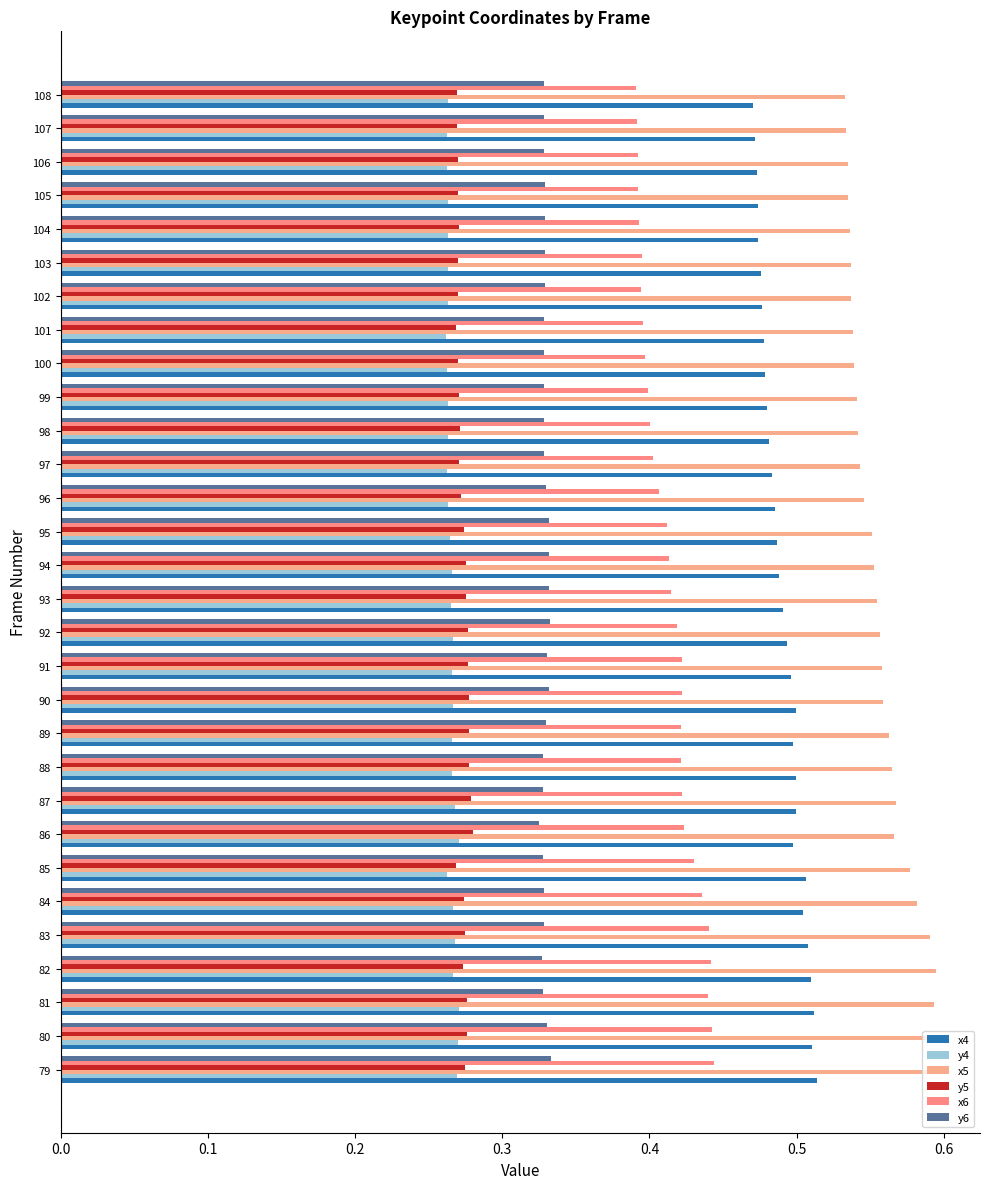

What are all the series names shown in the legend?

x4, y4, x5, y5, x6, y6